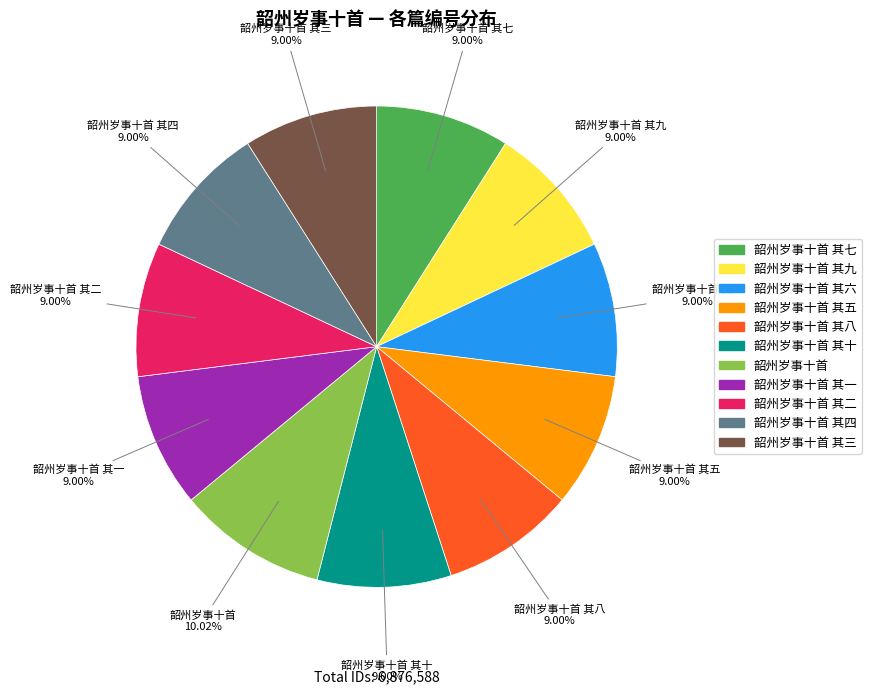

Does any single category account for the majority?

No